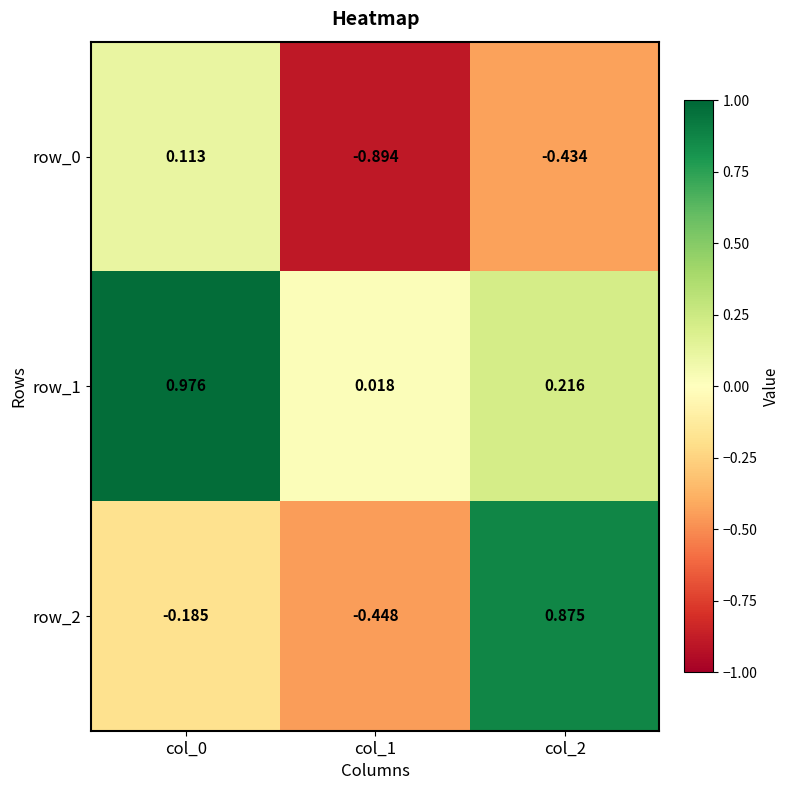

What is the sum of the row_0 values at col_0 and col_2?

-0.3